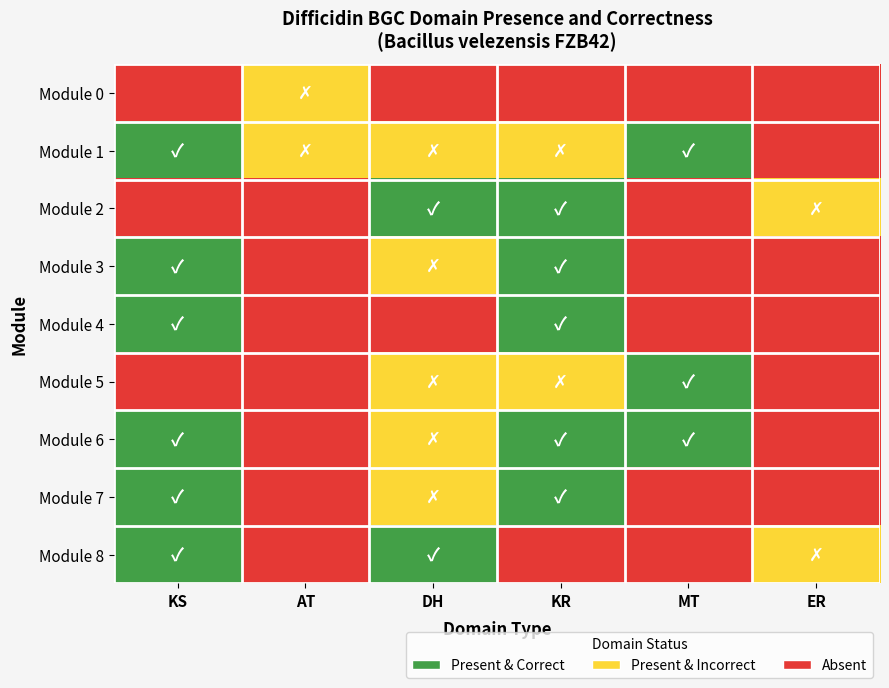

At how many categories does at least one series exceed 0?

6